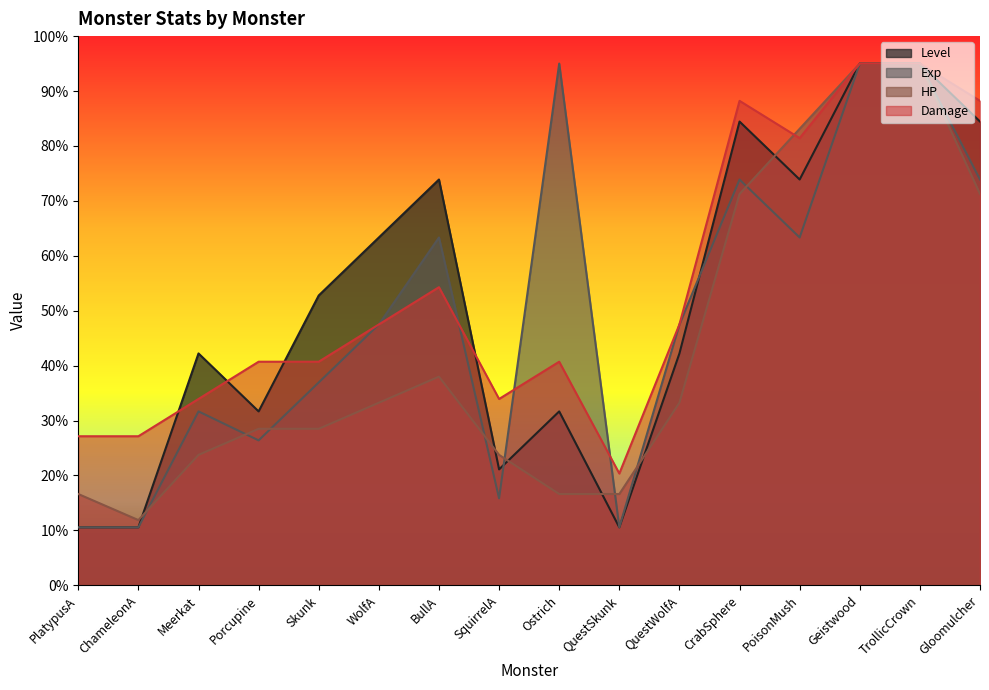

What is the lowest value of the Exp series?

10.6